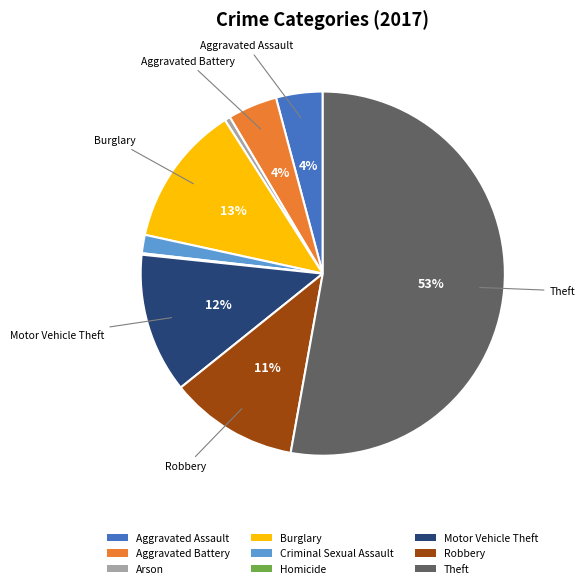

To the nearest percent, what portion does Criminal Sexual Assault represent?

2%